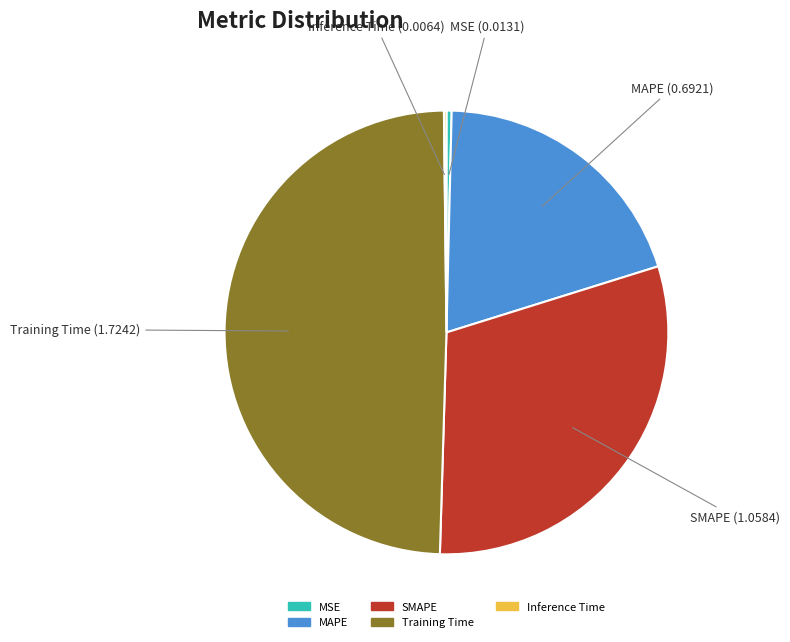

Does Training Time account for over 50% of the chart?

No